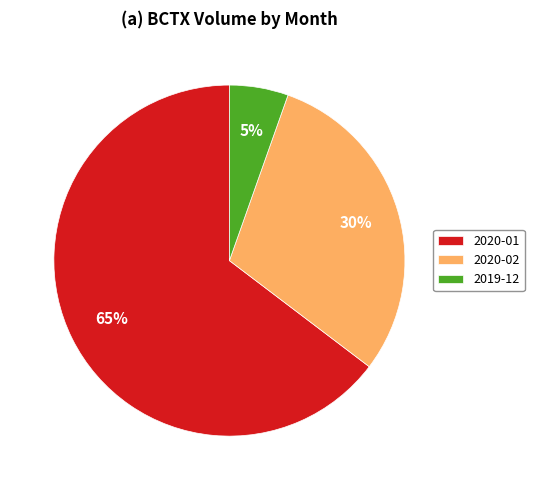

Count the number of slices in the pie.

3